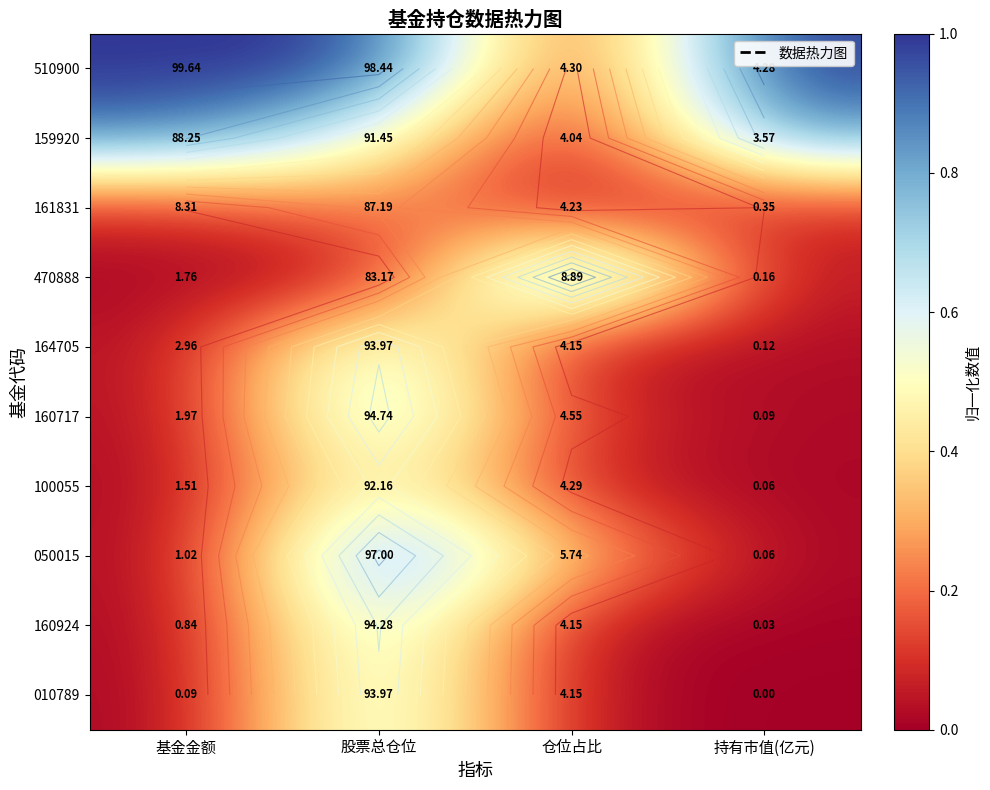

Between 股票总仓位 and 持有市值(亿元), which is larger?

股票总仓位